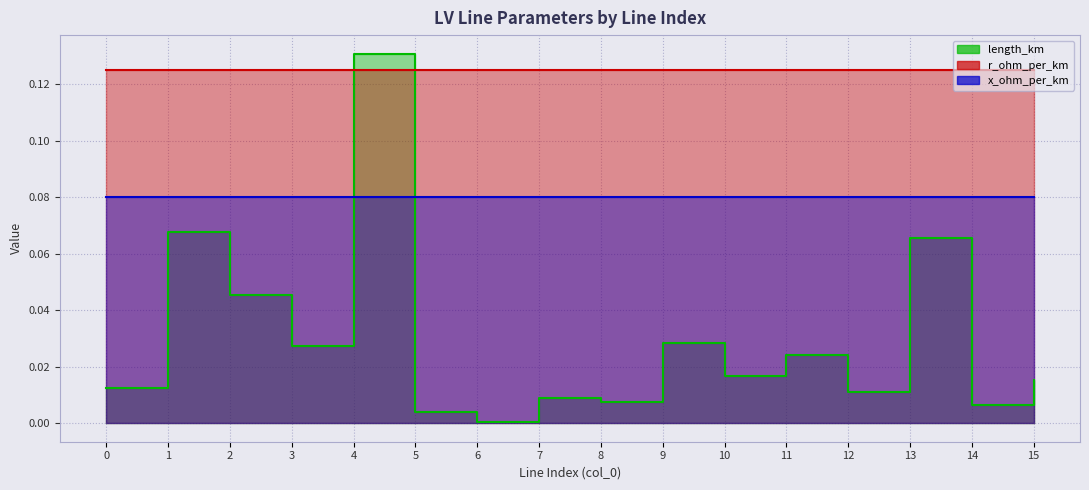

What is the highest value of the r_ohm_per_km series?

0.1